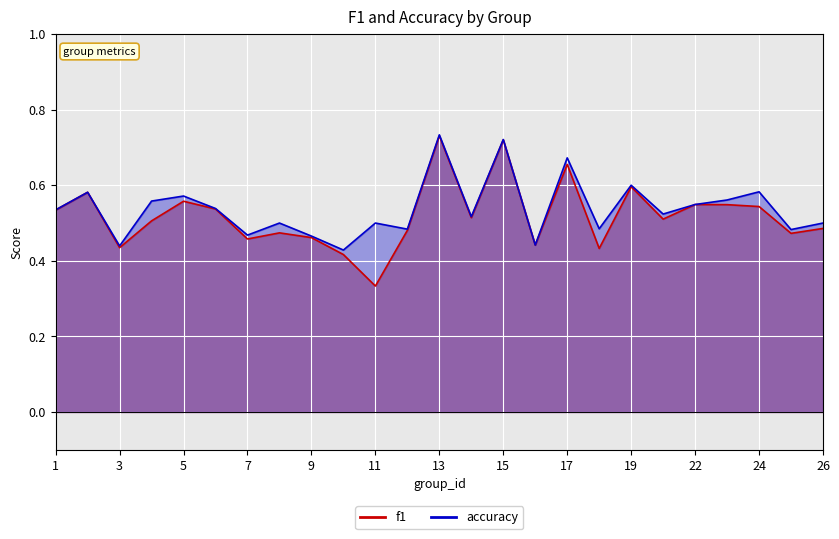

True or false: accuracy and f1 cross at least once.

False